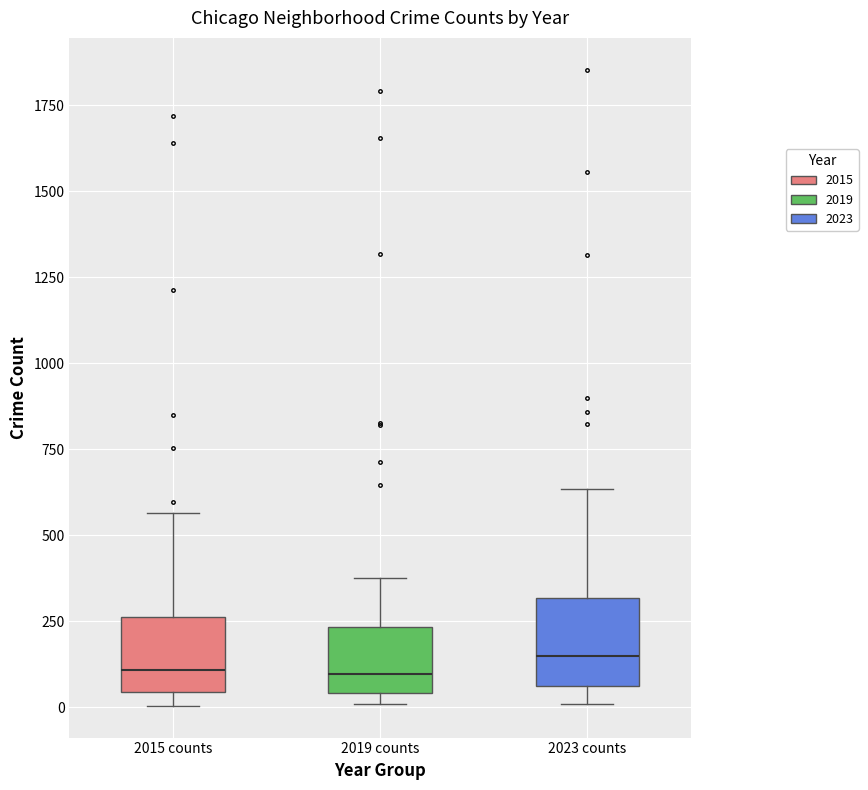

Where is the upper edge of the box for 2015 counts on the y-axis? The values are not printed on the chart, so give them approximately, as read against the axis.

250